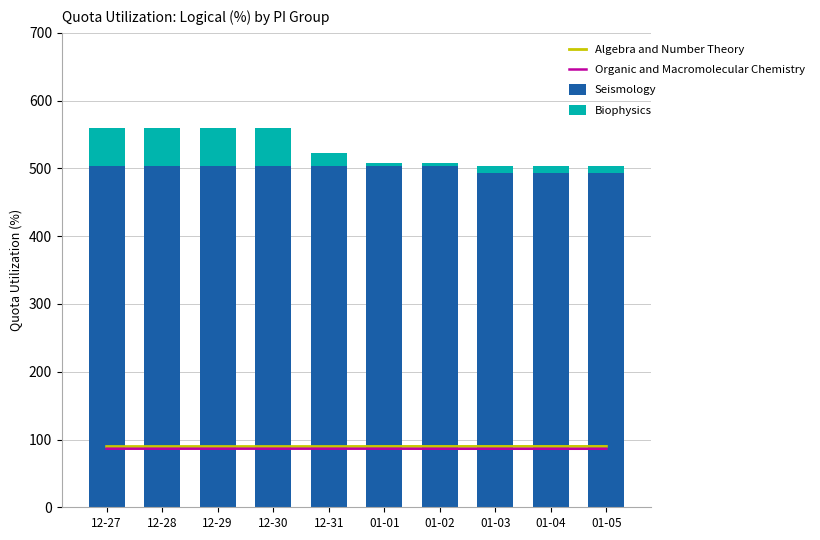

What is the average value of the Organic and Macromolecular Chemistry series?

86.4